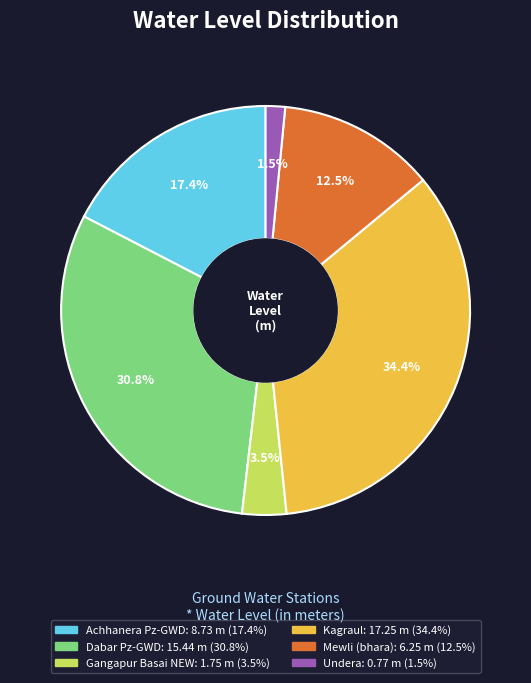

To the nearest percent, what is the difference between the Achhanera Pz-GWD and Dabar Pz-GWD slice percentages?

13%